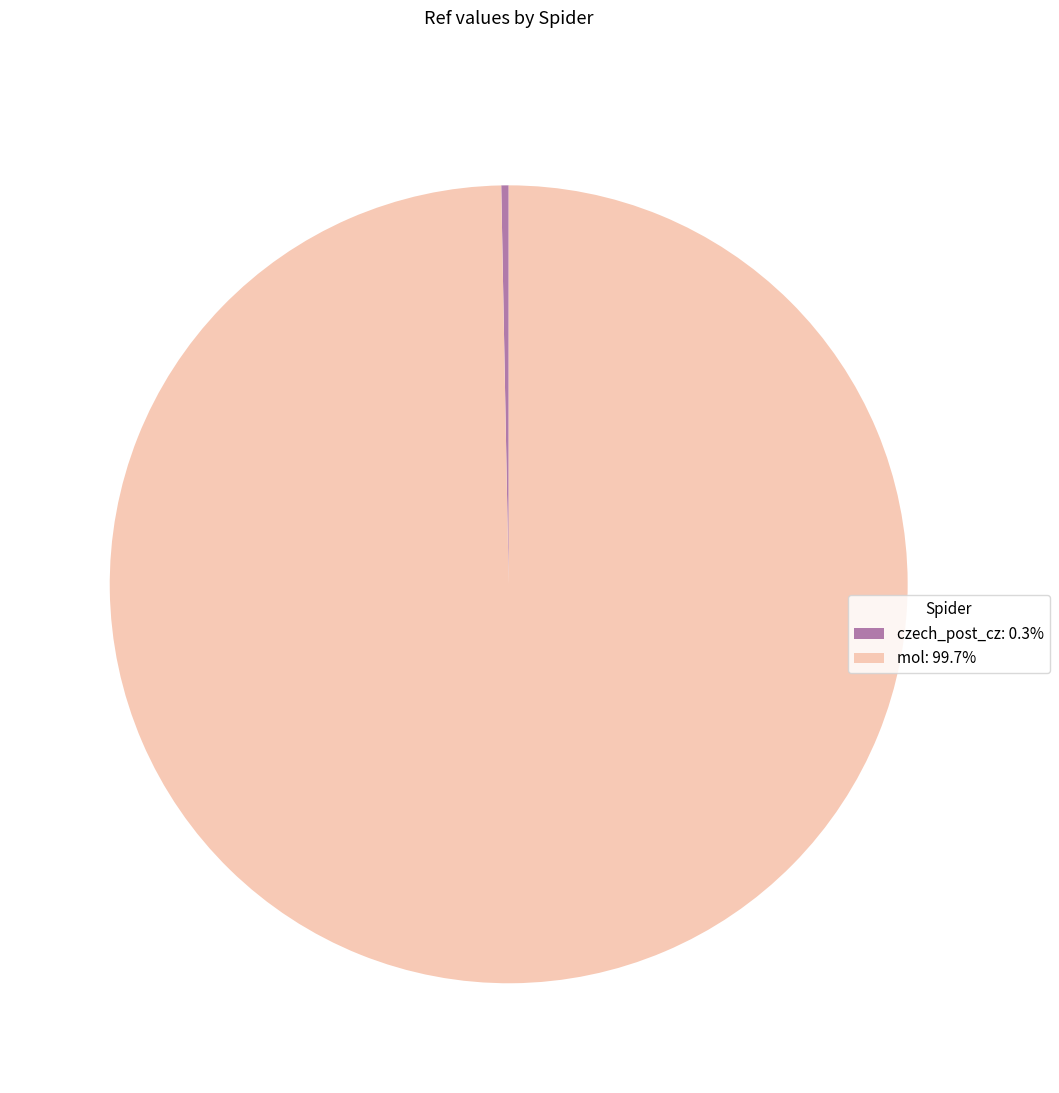

What is the largest slice in the pie chart?

mol